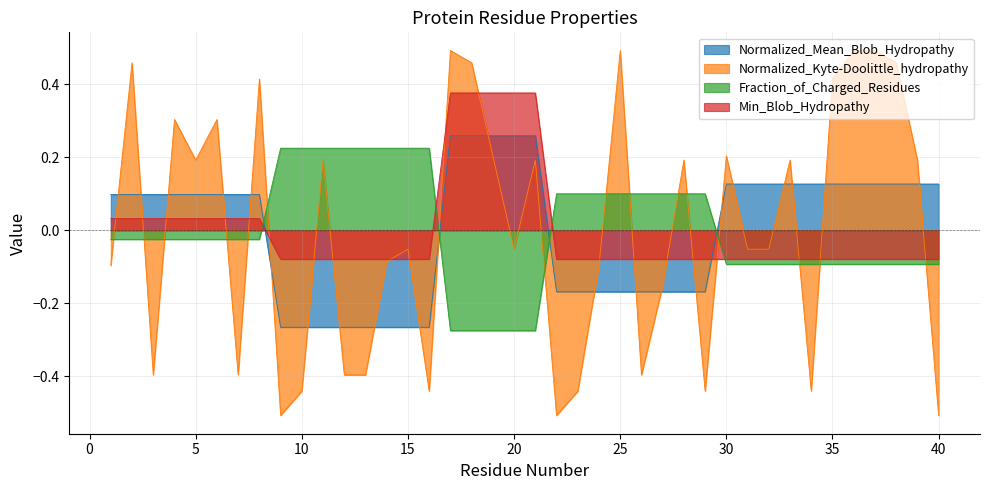

Rank the categories by Normalized_Mean_Blob_Hydropathy value from highest to lowest.

17, 18, 19, 20, 21, 30, 31, 32, 33, 34, 35, 36, 37, 38, 39, 40, 1, 2, 3, 4, 5, 6, 7, 8, 22, 23, 24, 25, 26, 27, 28, 29, 9, 10, 11, 12, 13, 14, 15, 16